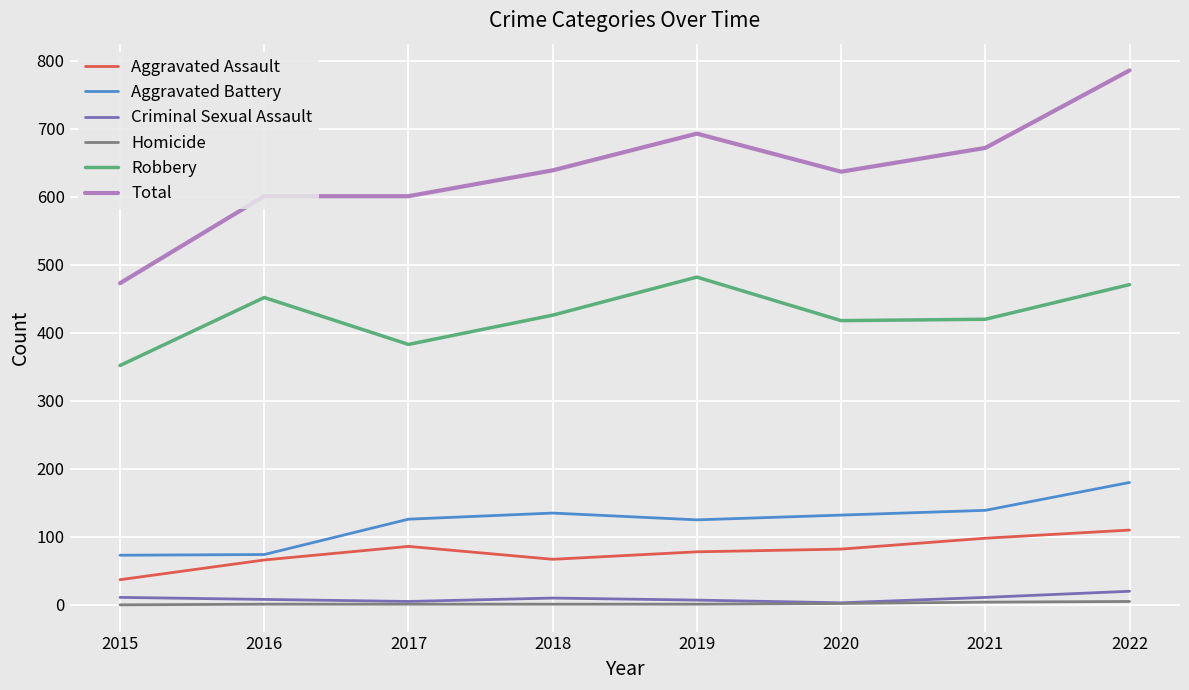

Count the Homicide values in the range 1 to 4.

6